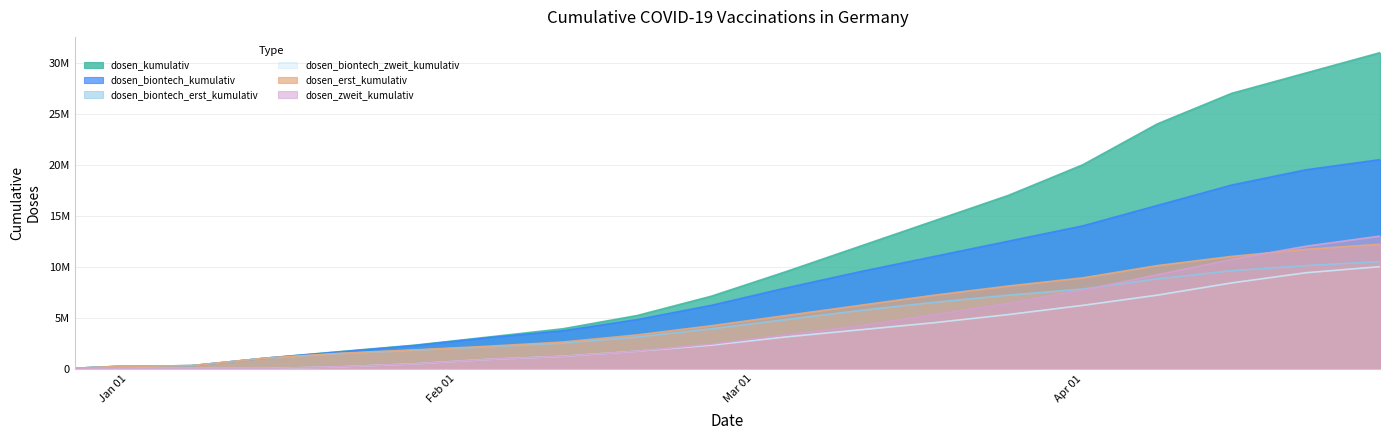

True or false: dosen_kumulativ and dosen_biontech_zweit_kumulativ intersect in this chart.

False